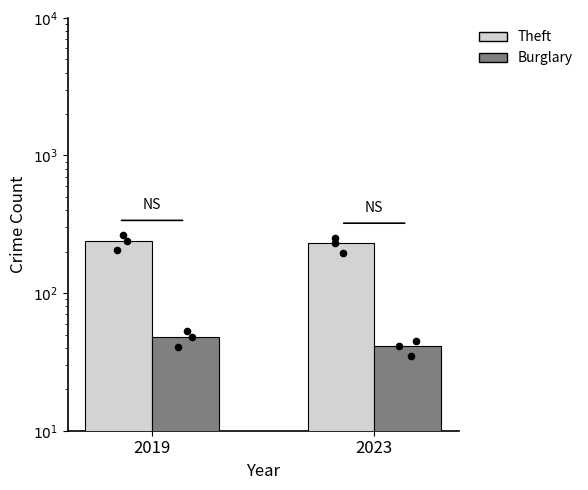

What is the total value across all series at 2023?

271